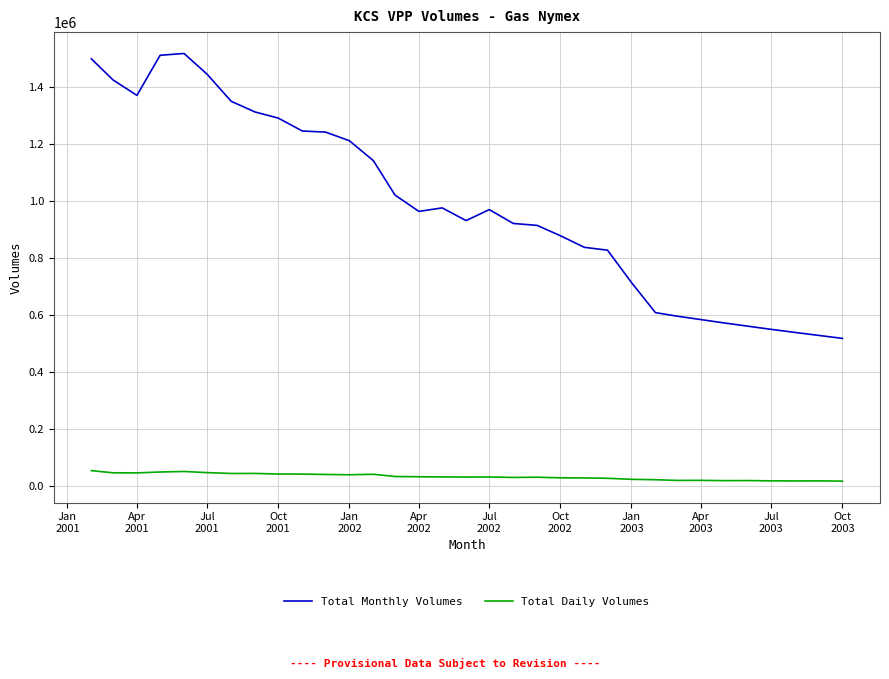

What is the minimum value for Total Daily Volumes?

16700.2